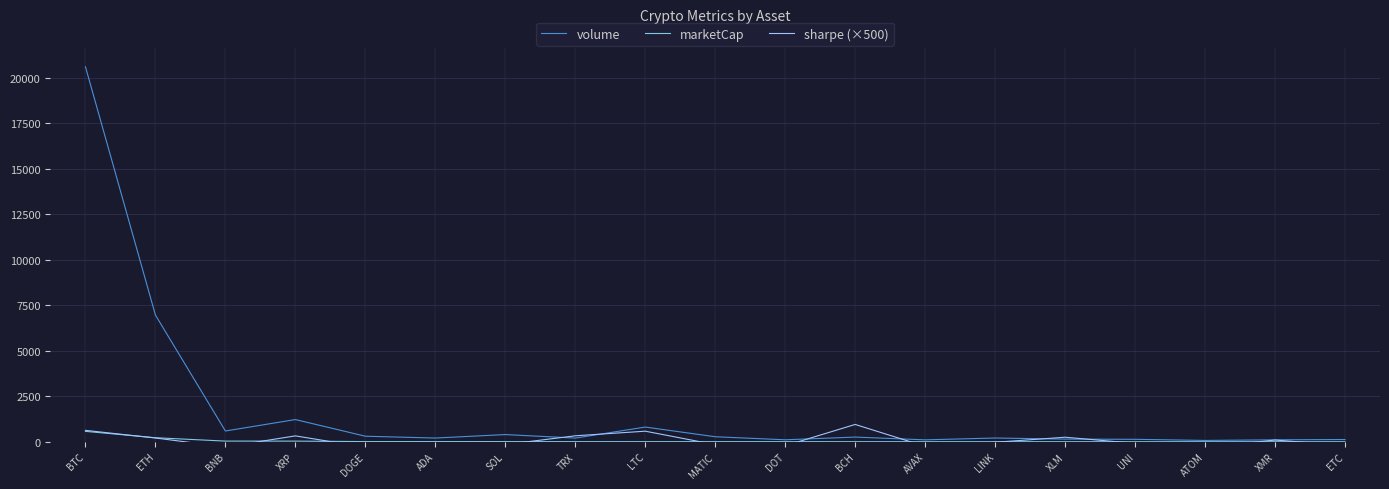

At which category is the sum across all series the highest?

BTC